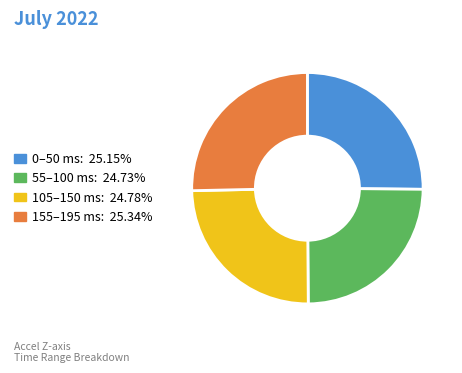

Does any single category account for the majority?

No